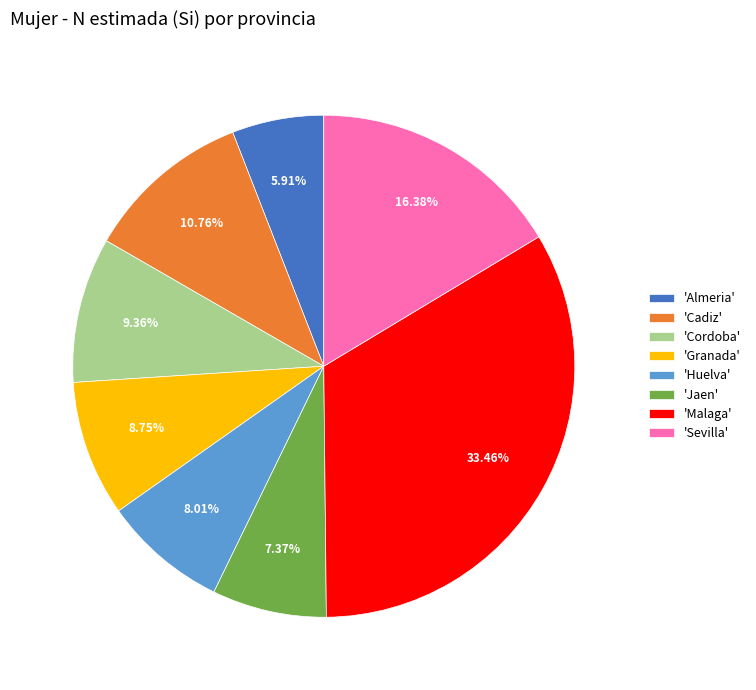

Is 'Malaga' the majority of the pie?

No